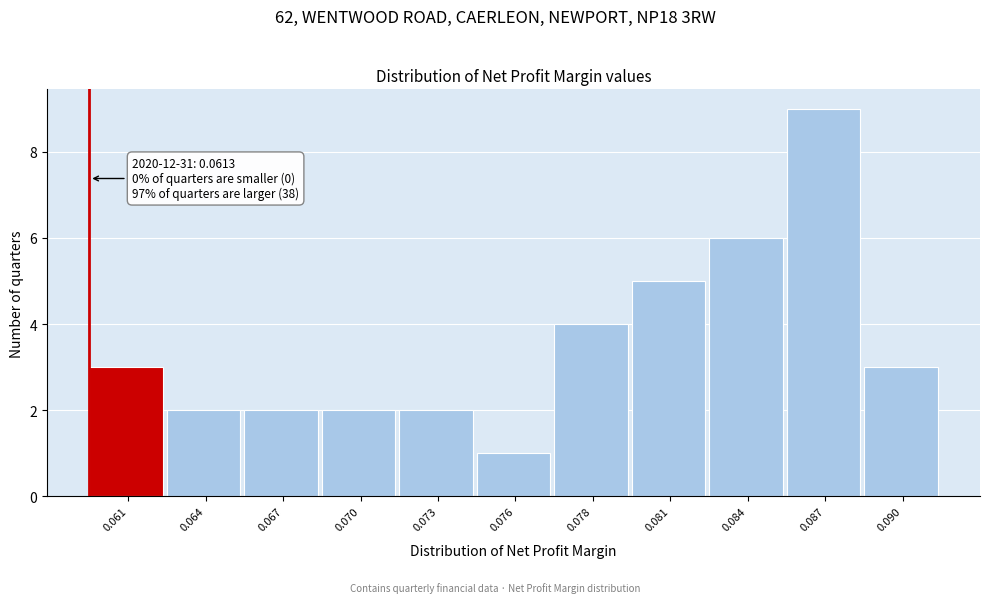

Reading right to left, what are all the values shown in this chart?

0.090=3	0.087=9	0.084=6	0.081=5	0.078=4	0.076=1	0.073=2	0.070=2	0.067=2	0.064=2	0.061=3